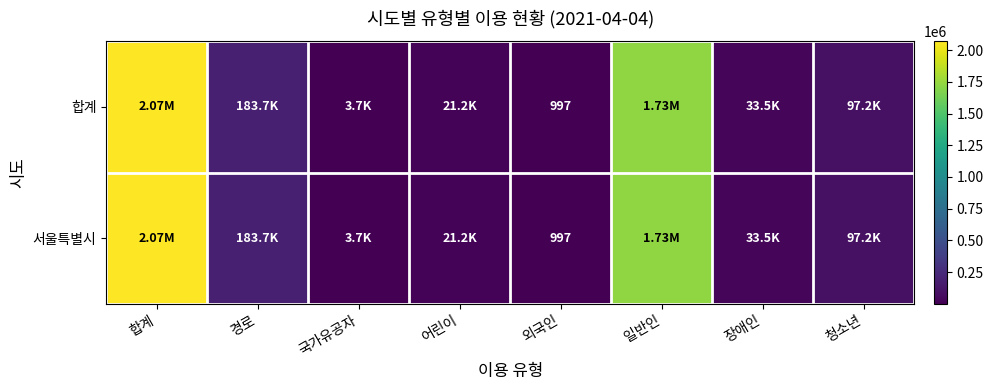

At which label does 서울특별시 reach its minimum?

외국인